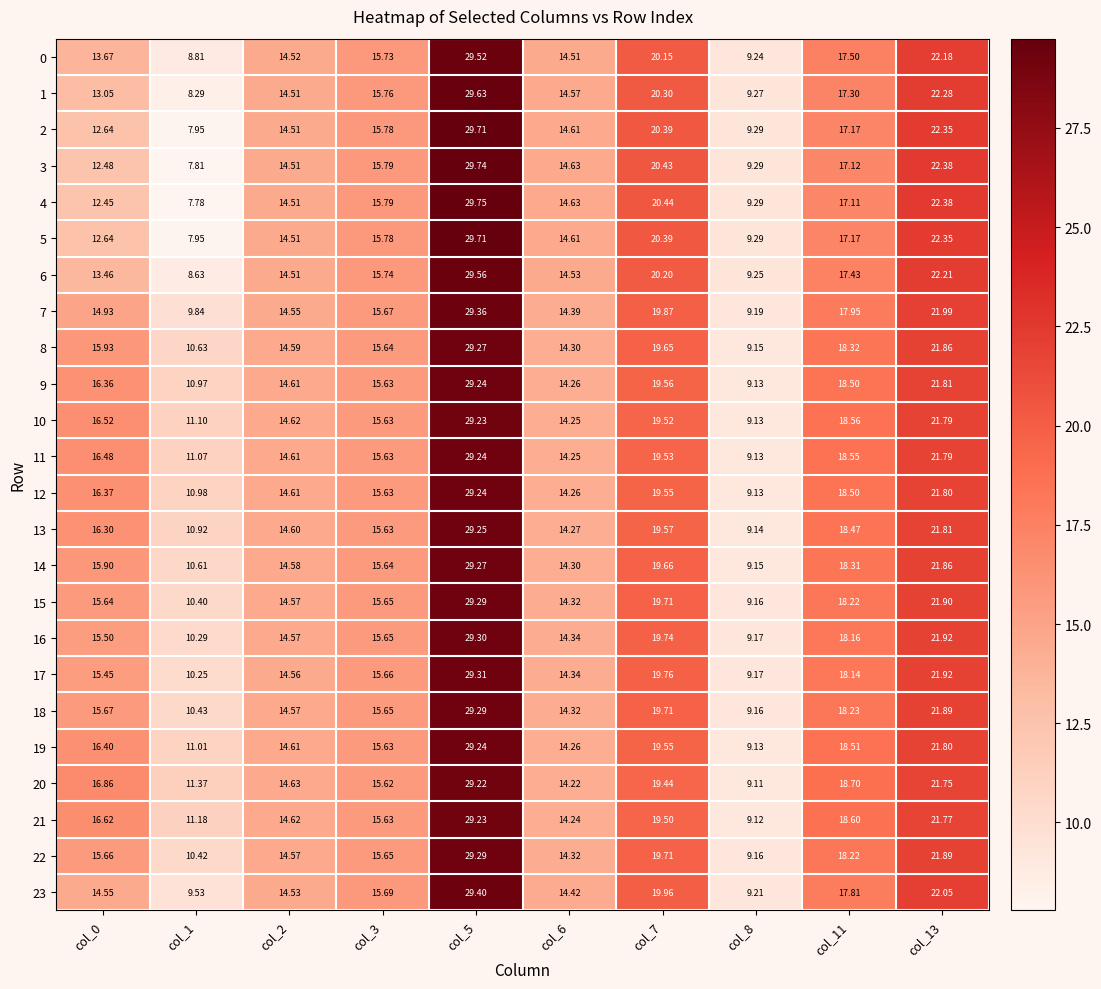

Is the value of 17 at col_13 greater than the value of 3 at col_7?

Yes